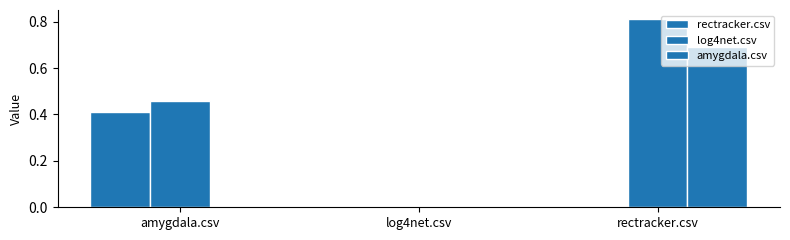

Reading left to right, what are all the values shown in this chart?

rectracker.csv: 0.4	0.0	0.0
log4net.csv: 0.5	0.0	0.8
amygdala.csv: 0.0	0.0	0.7